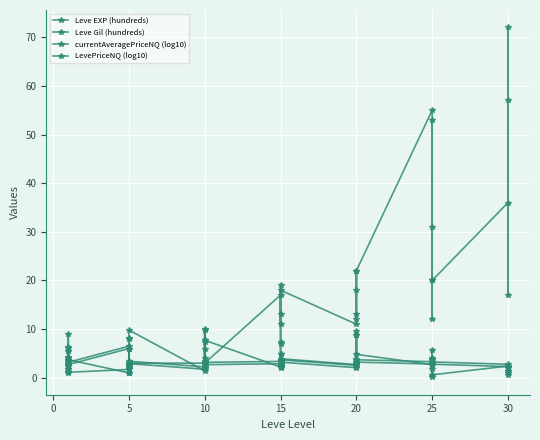

At which label does Leve Gil (hundreds) first exceed 2?

1